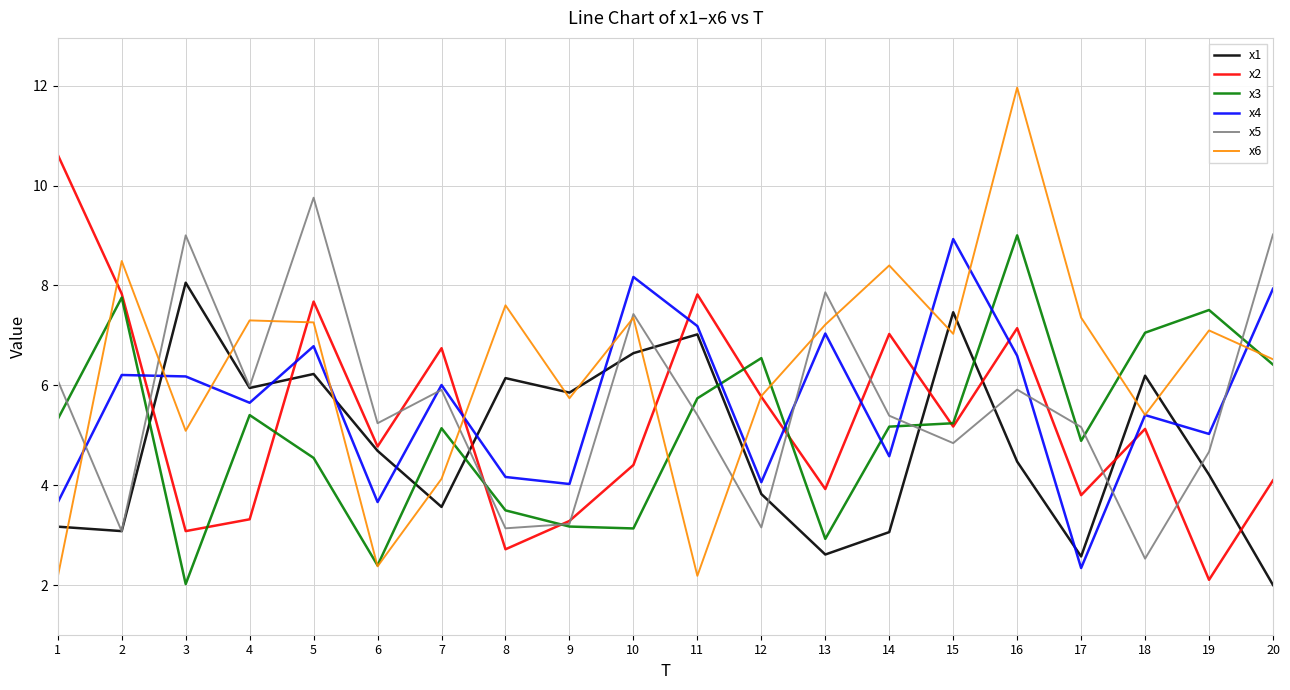

What value does the x4 series have at 10?

8.2